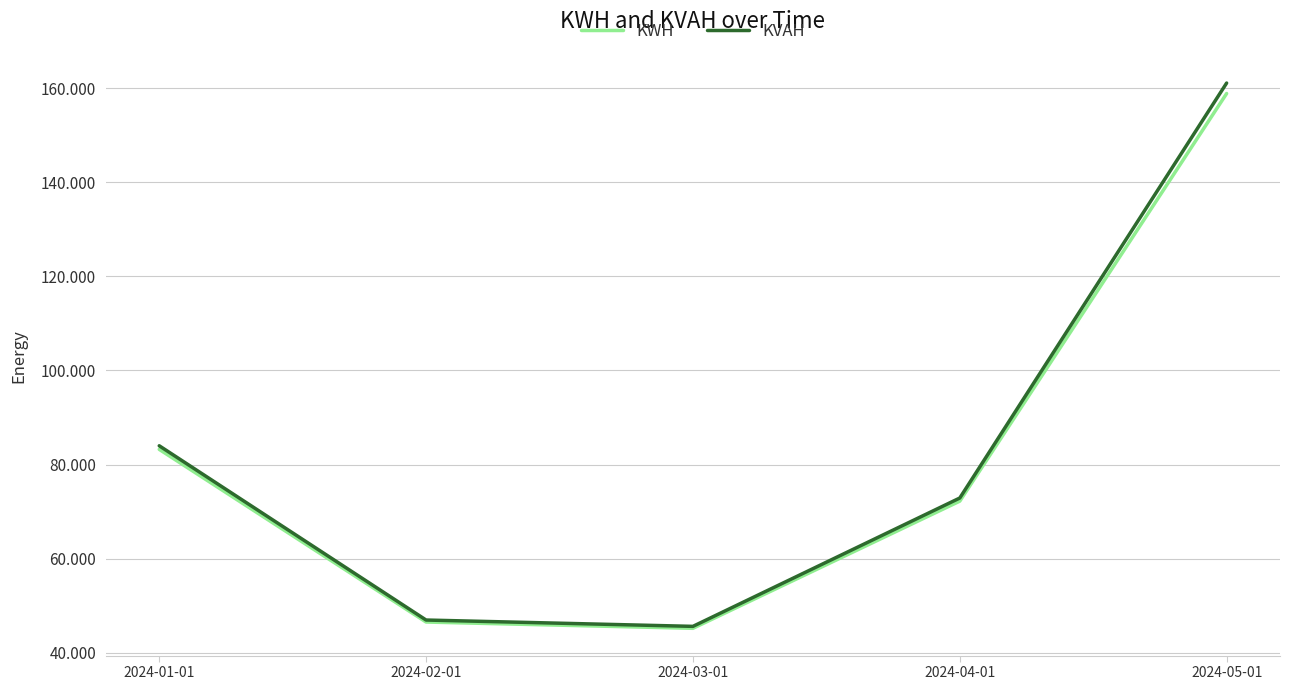

What is the value of the KVAH point at the 3rd from the left?

45589.1